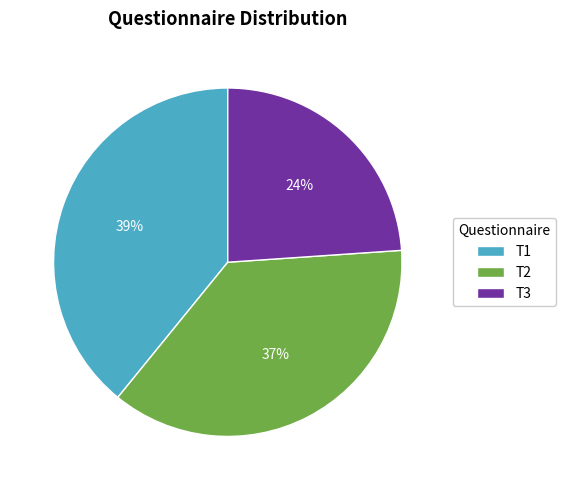

Do T1 and T2 together represent more than half of the pie?

Yes